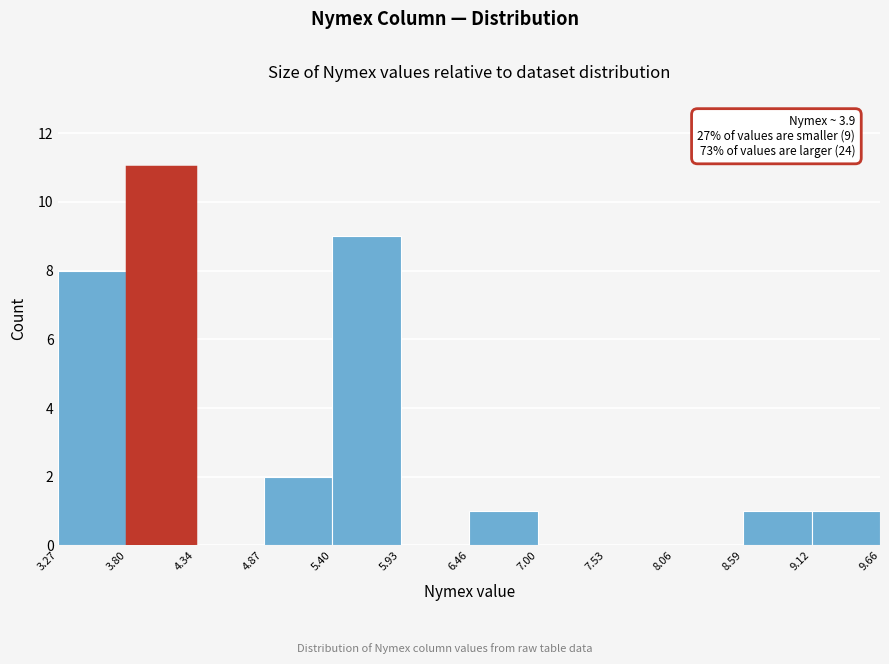

Over which range of the x-axis is the bar tallest?

3.80 to 4.34